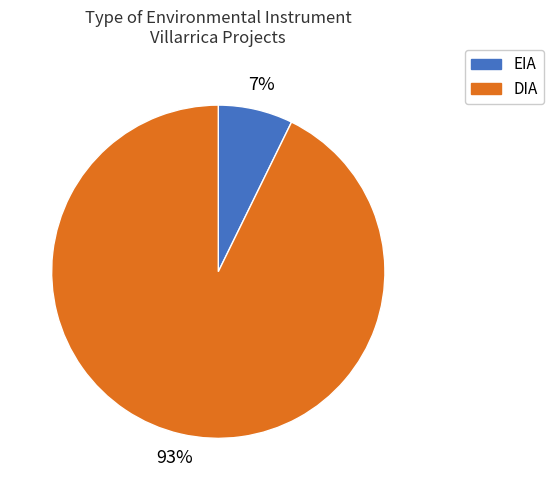

Which slice is the smallest?

EIA